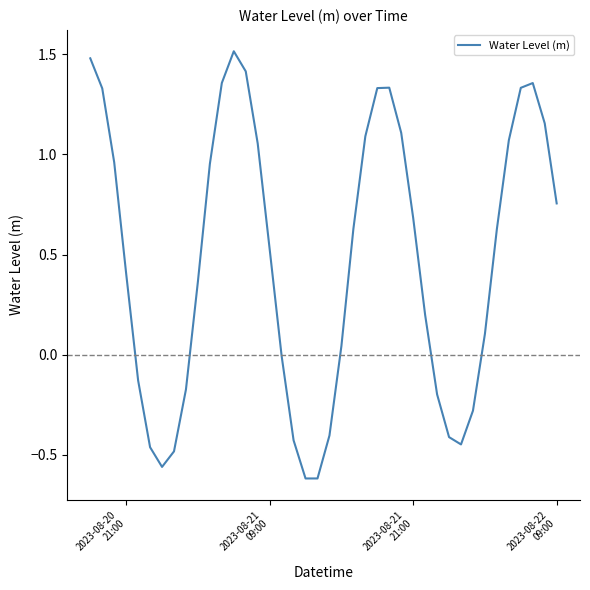

What is the greatest value displayed?

1.5